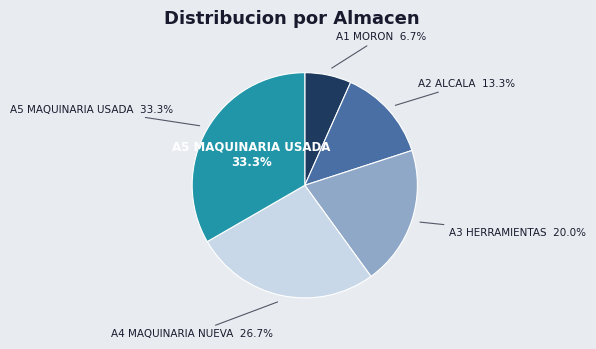

What is the largest slice in the pie chart?

A5 MAQUINARIA USADA